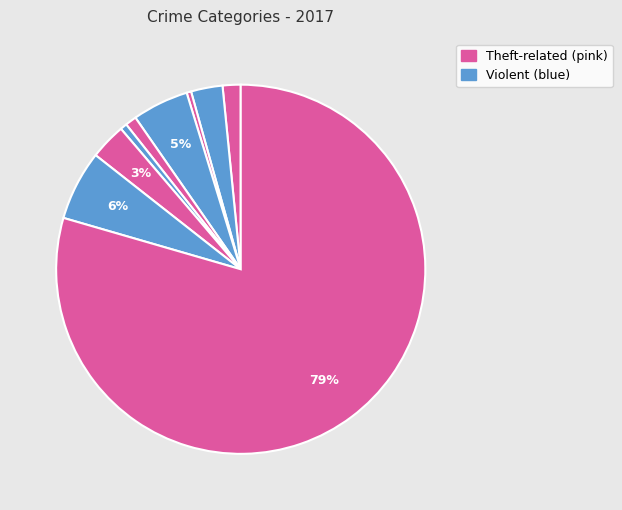

How many slices are in this pie chart?

9